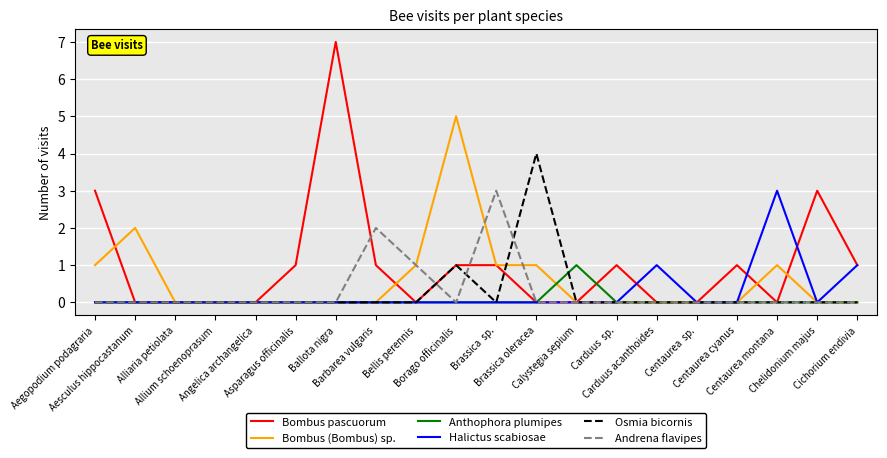

What is the highest value of the Osmia bicornis series?

4